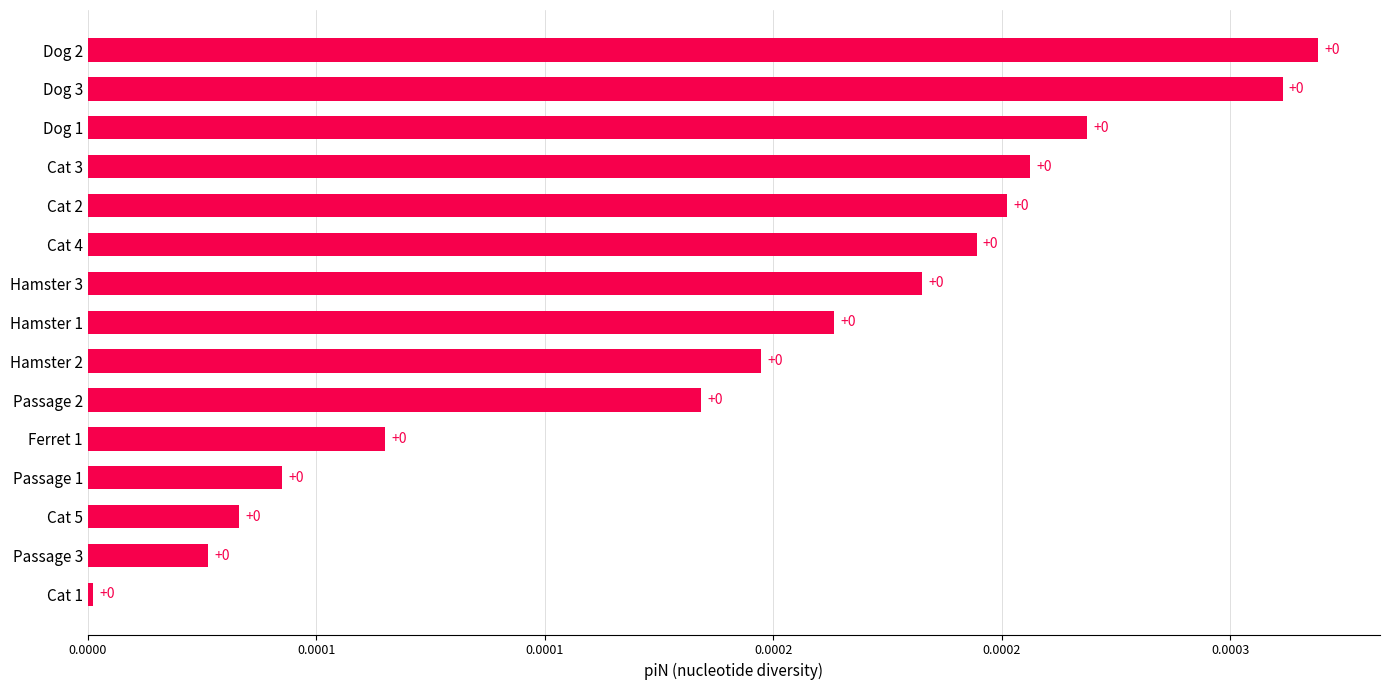

Does the chart contain any negative values?

No